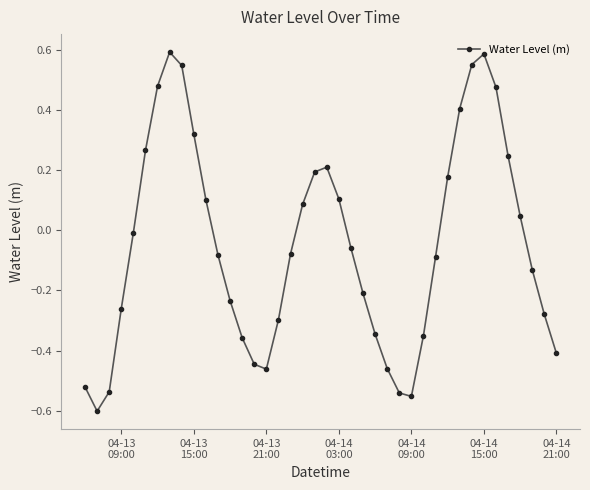

How many points are higher than both their immediate neighbors (excluding endpoints)?

3